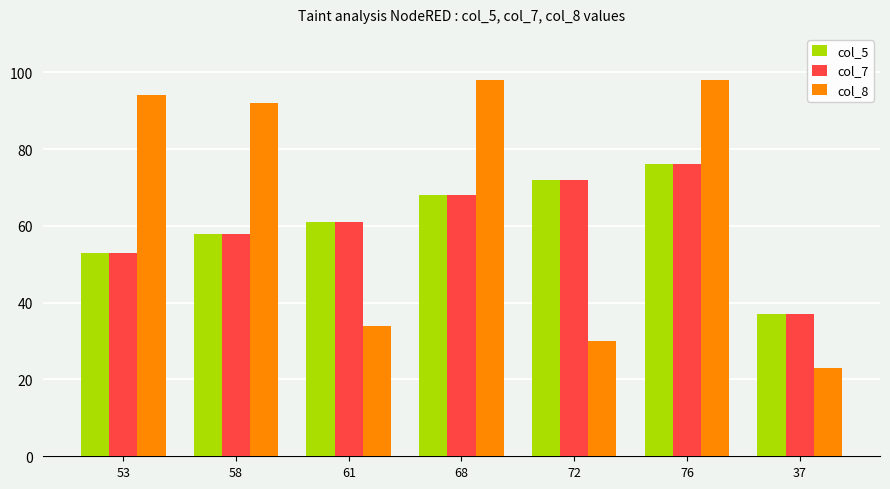

Which series has the largest total across all categories?

col_8